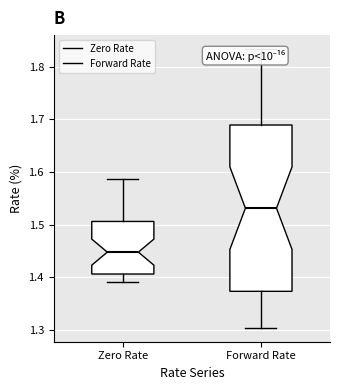

Reading left to right, read every box against the y-axis: the position of its median line, the range the box covers, and the ends of its whiskers. The values are not printed on the chart, so give them approximately, as read against the axis.

Zero Rate: median 1.45, box 1.41 to 1.51, whiskers 1.39 to 1.59
Forward Rate: median 1.53, box 1.37 to 1.69, whiskers 1.30 to 1.83